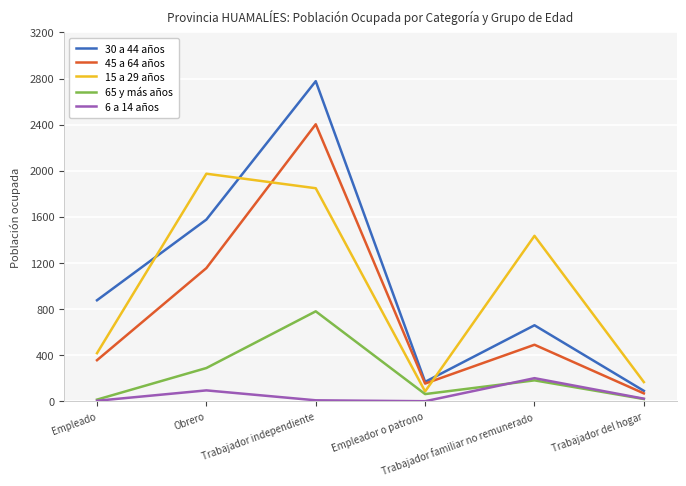

At how many categories does at least one series exceed 991?

3